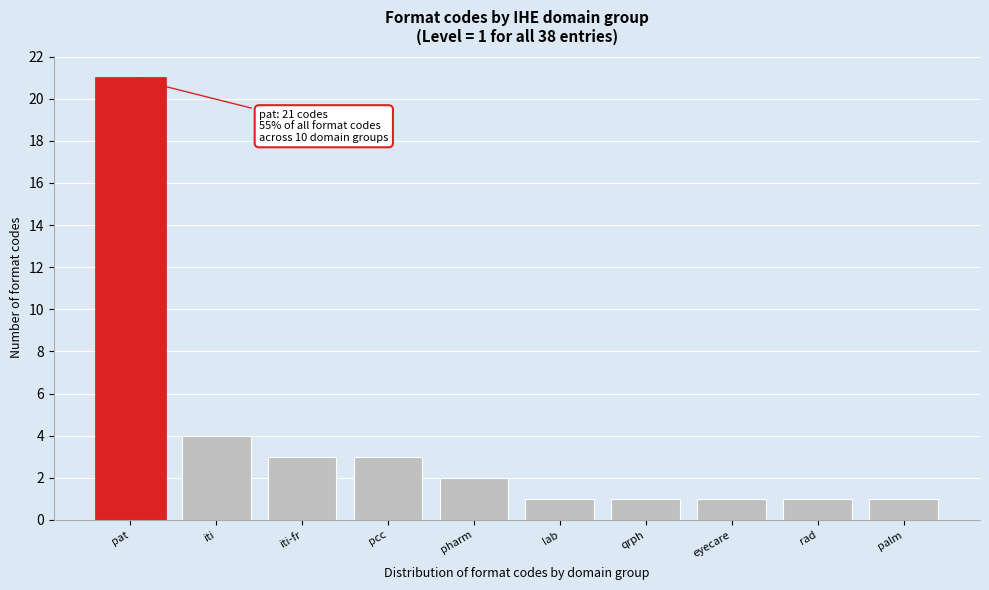

Reading left to right, transcribe all the data shown in this chart.

21	4	3	3	2	1	1	1	1	1